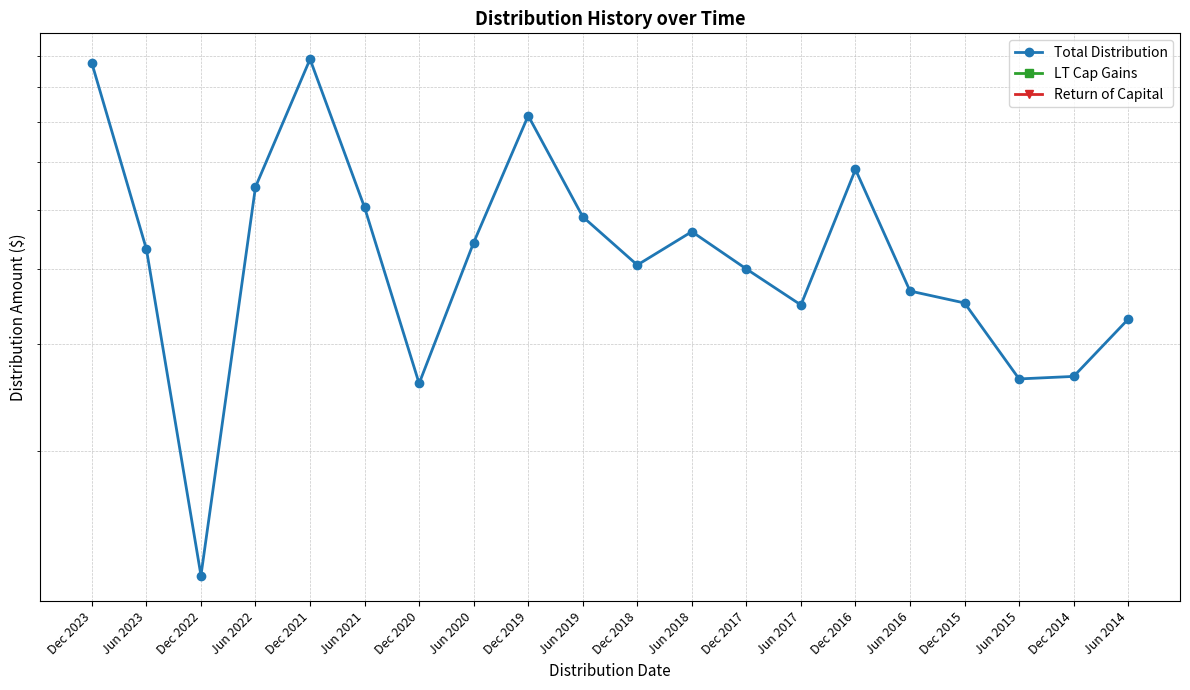

In Total Distribution, how many points are higher than both neighbors (excluding endpoints)?

4